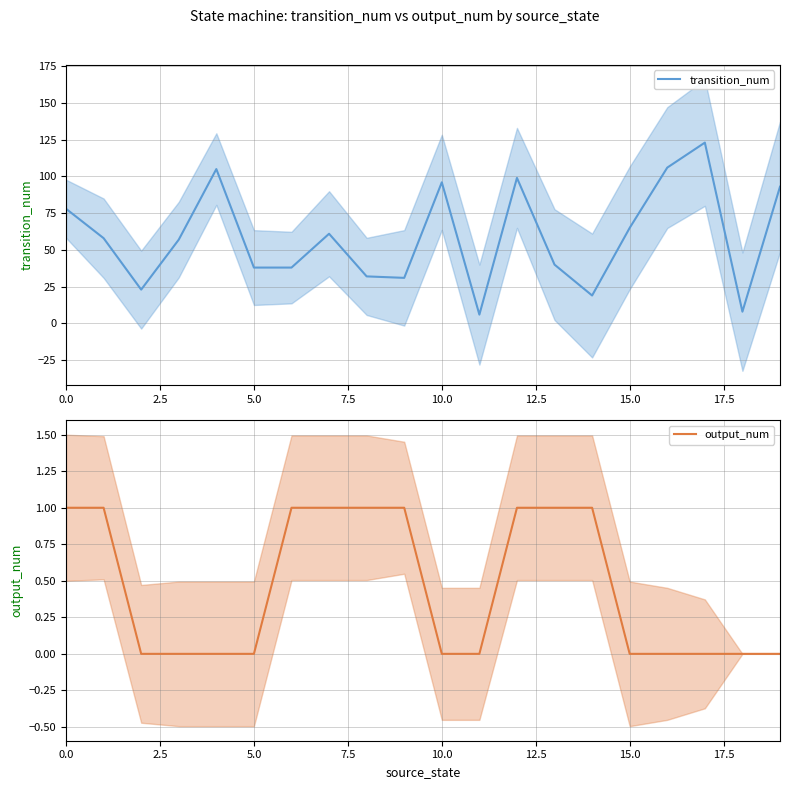

True or false: transition_num and output_num intersect in this chart.

False